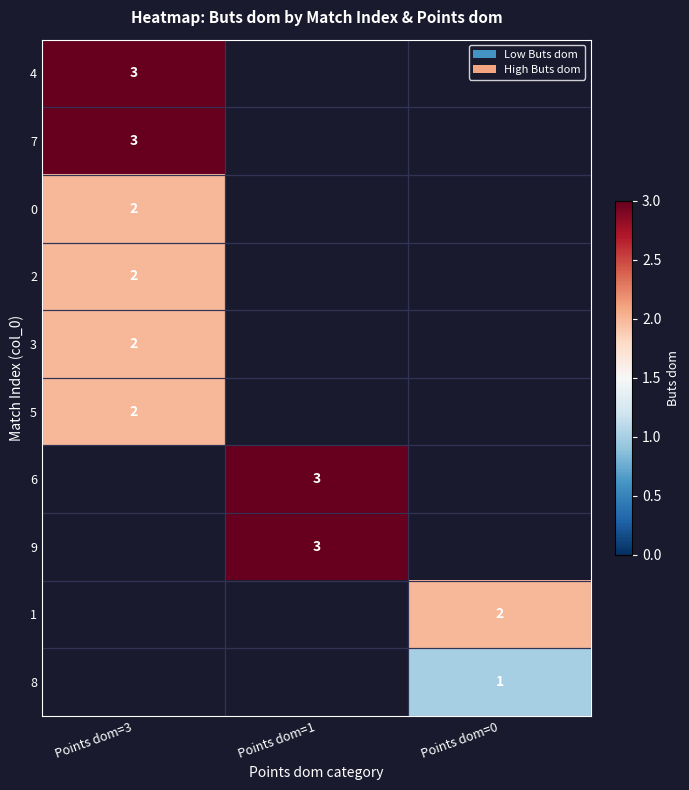

The 6 series shows 2 at Points dom=1. True or false?

False